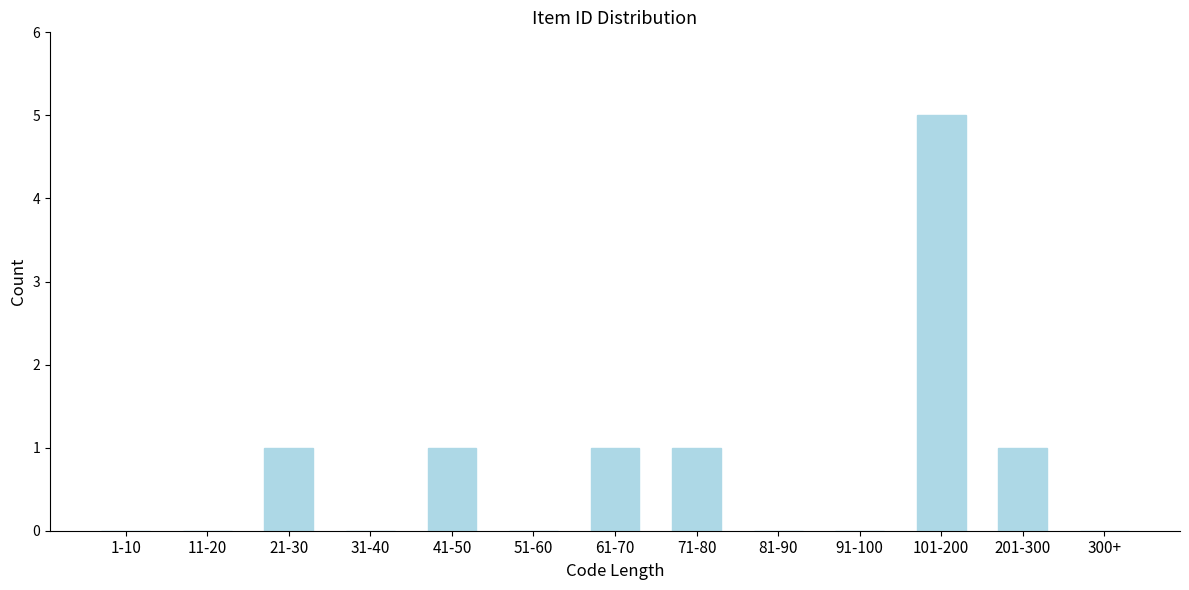

Reading left to right, transcribe all the data shown in this chart.

1-10=0	11-20=0	21-30=1	31-40=0	41-50=1	51-60=0	61-70=1	71-80=1	81-90=0	91-100=0	101-200=5	201-300=1	300+=0